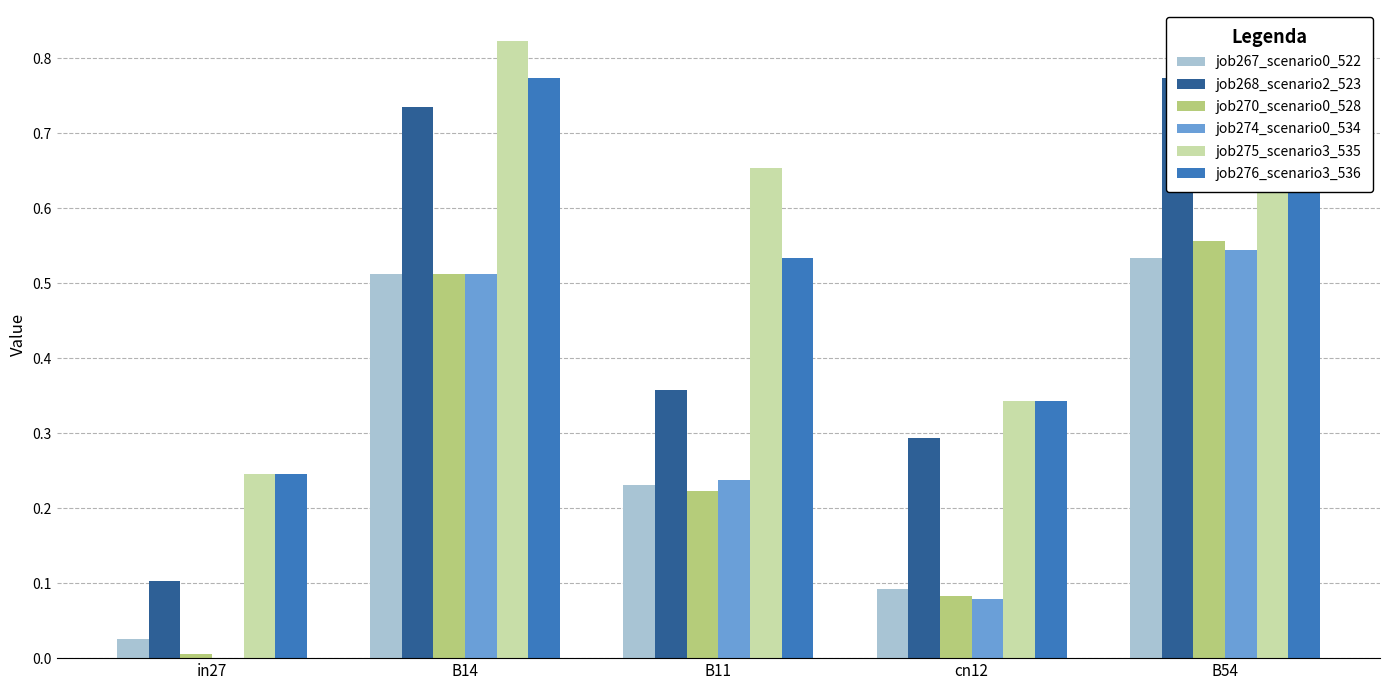

At how many categories does at least one series exceed 0?

5